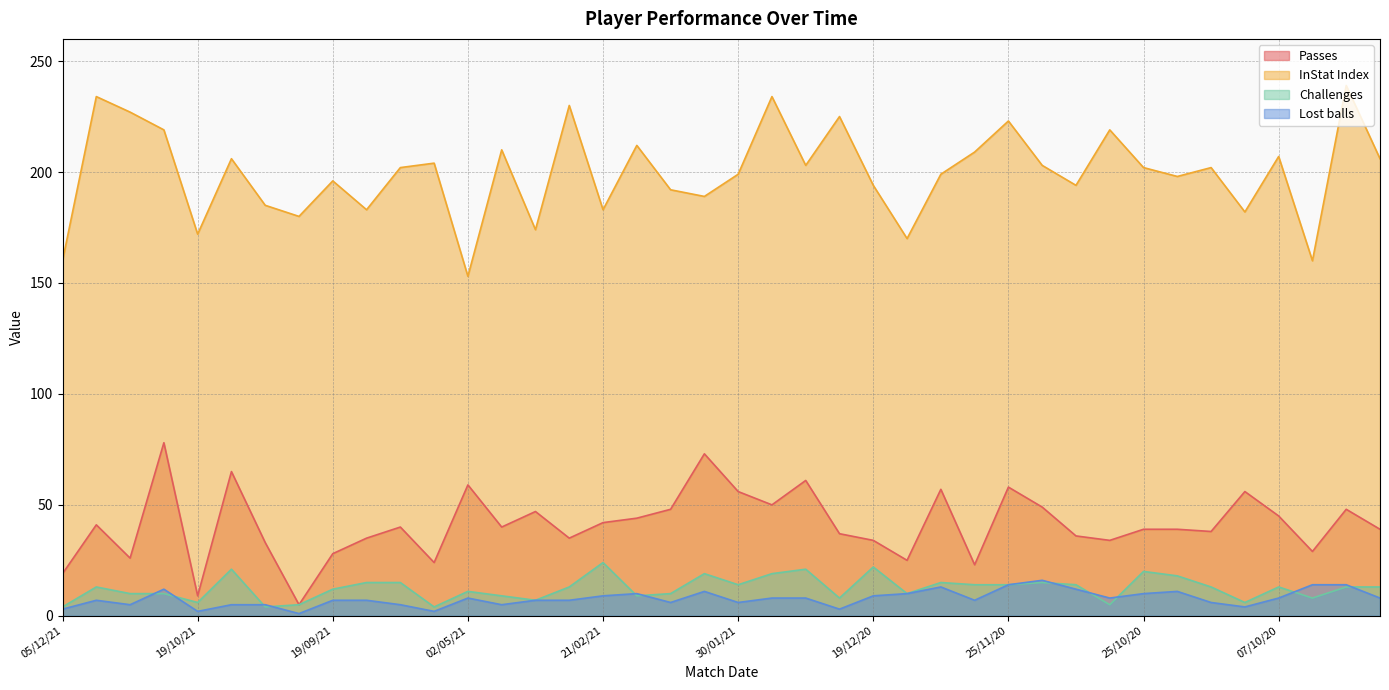

Which category has the highest value across all series?

27/06/20